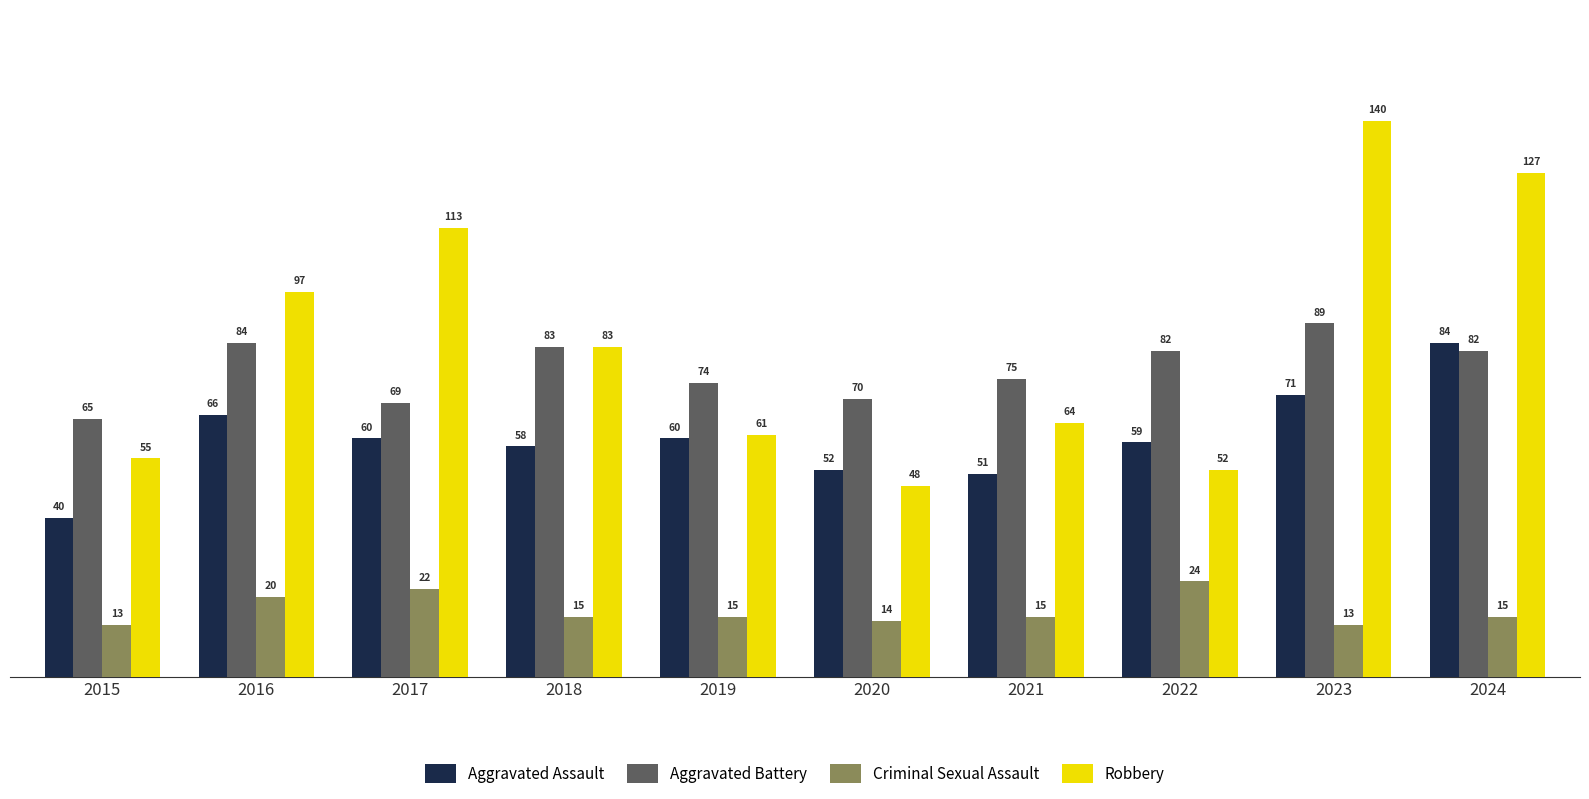

The Criminal Sexual Assault series shows 36 at 2017. True or false?

False